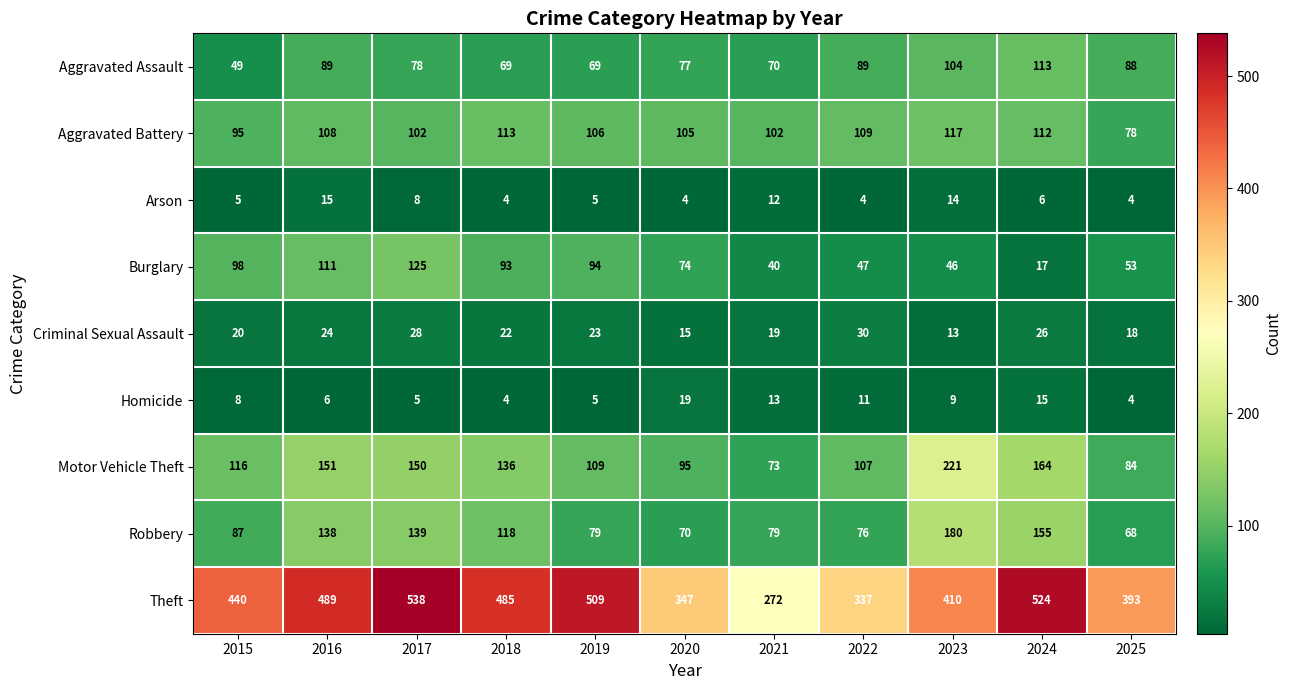

What is the sum of all Homicide values?

99